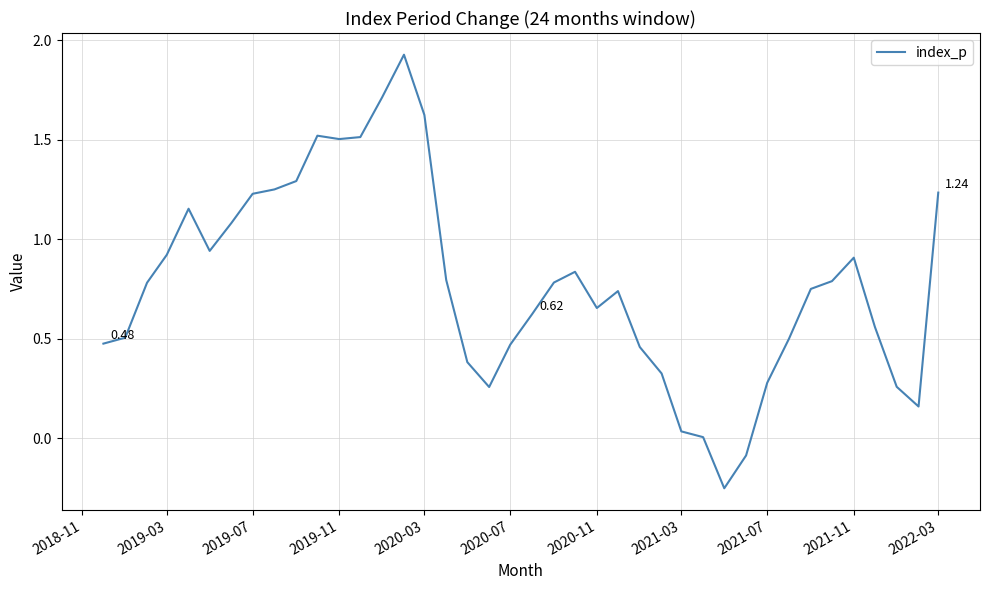

Count the number of data series in this chart.

1